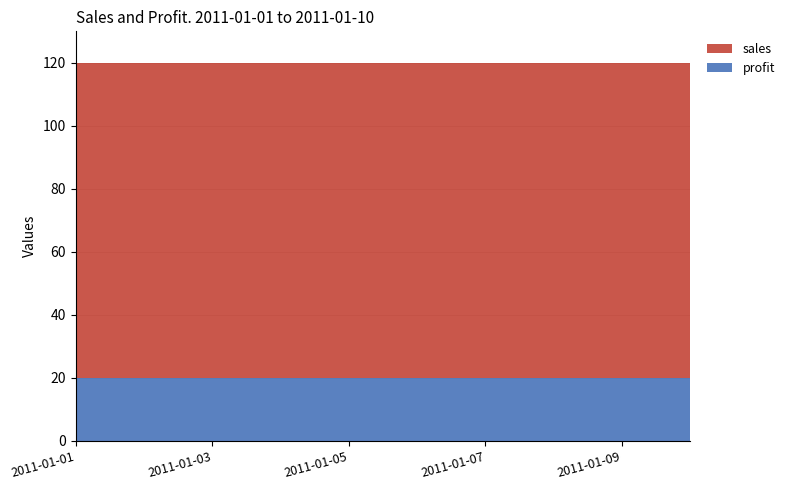

Reading left to right, transcribe all the data shown in this chart.

profit: 20	20	20	20	20	20	20	20	20	20
sales: 100	100	100	100	100	100	100	100	100	100